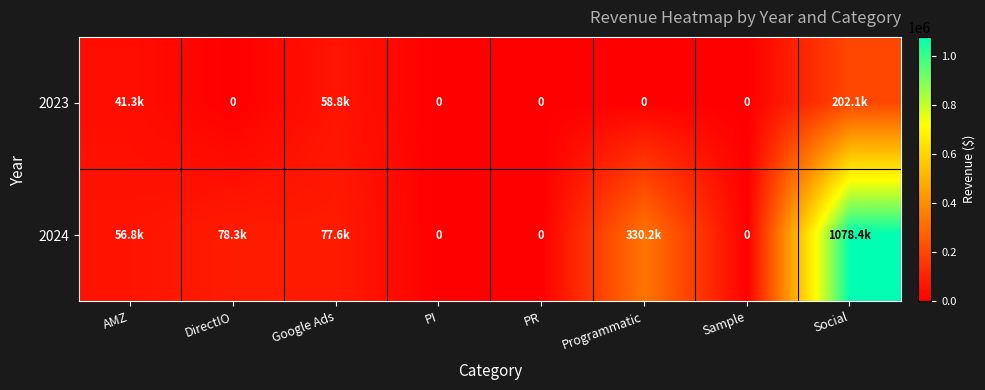

Rank the categories by 2023 value from lowest to highest.

DirectIO, PI, PR, Programmatic, Sample, AMZ, Google Ads, Social